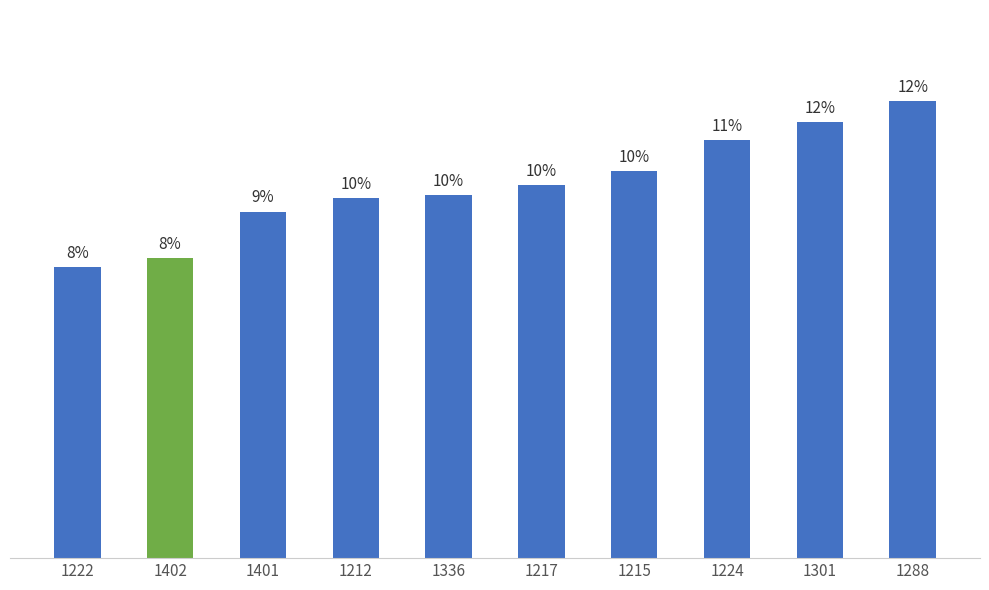

What is the greatest value displayed?

2644